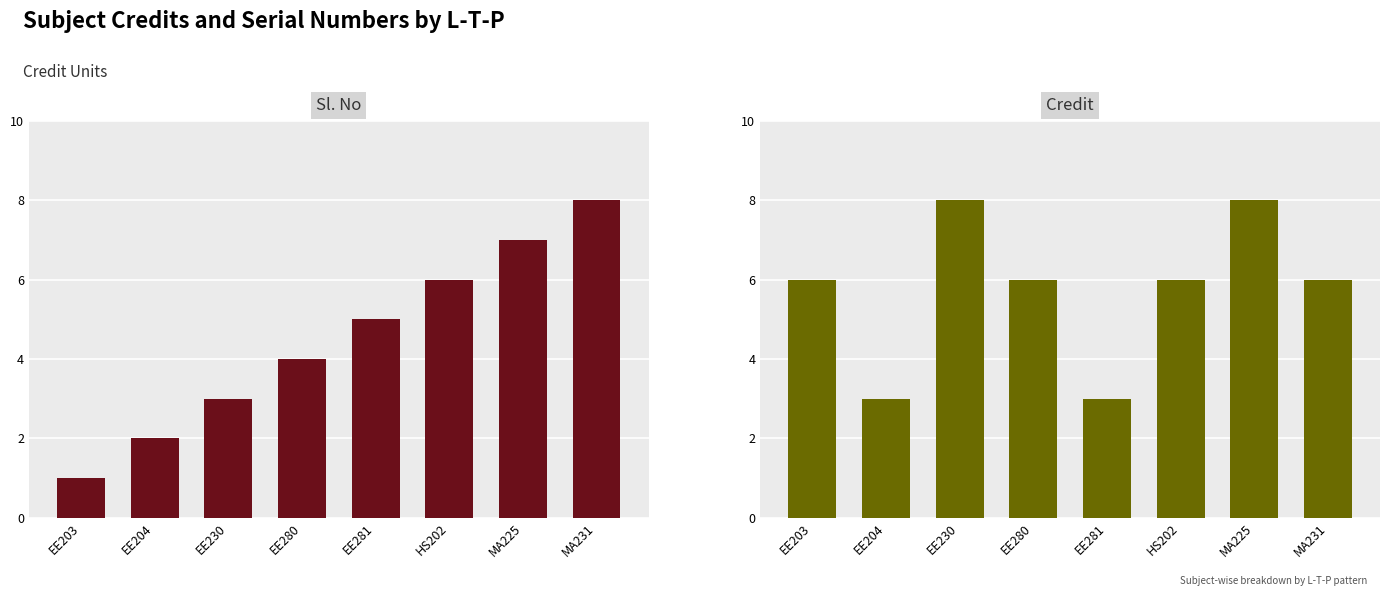

Reading right to left, list all the values displayed in this chart.

Sl. No: 8	7	6	5	4	3	2	1
Credit: 6	8	6	3	6	8	3	6